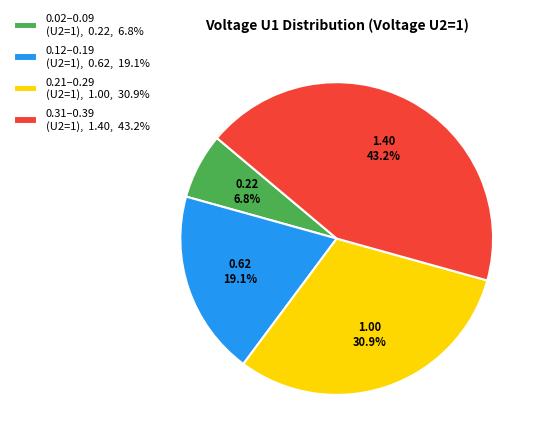

Is there any slice that represents more than half of the pie?

No